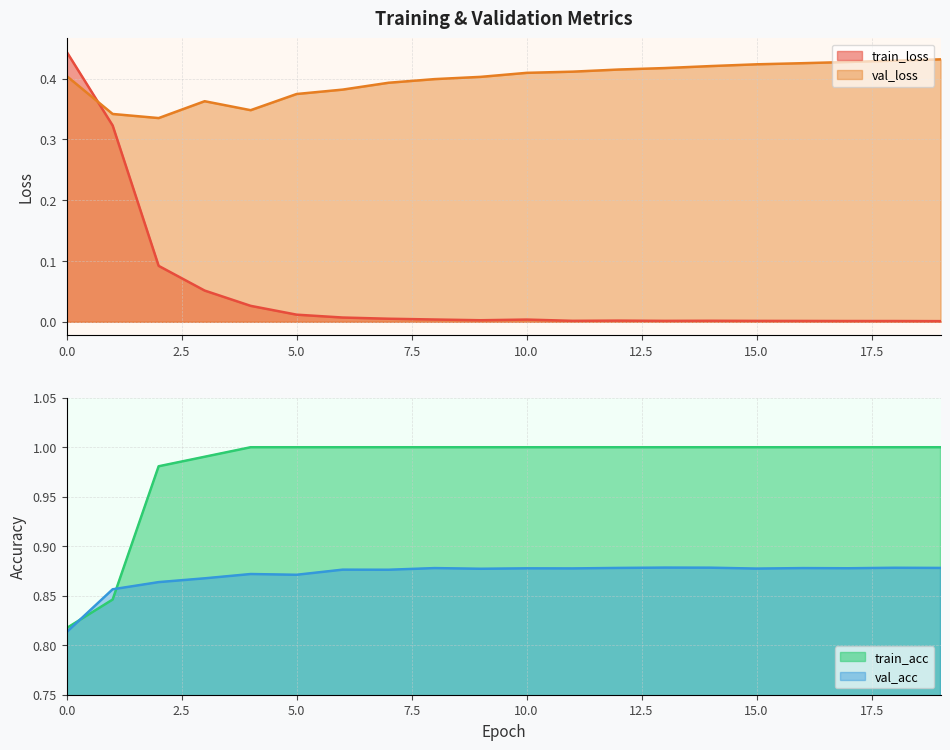

Does the chart display data point markers on the line(s)?

No